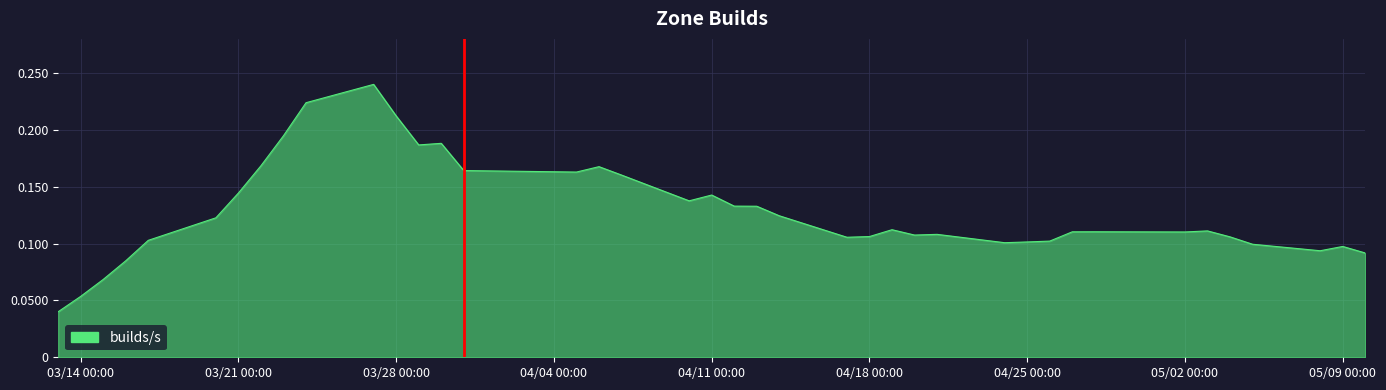

Does the chart have visible grid lines?

Yes